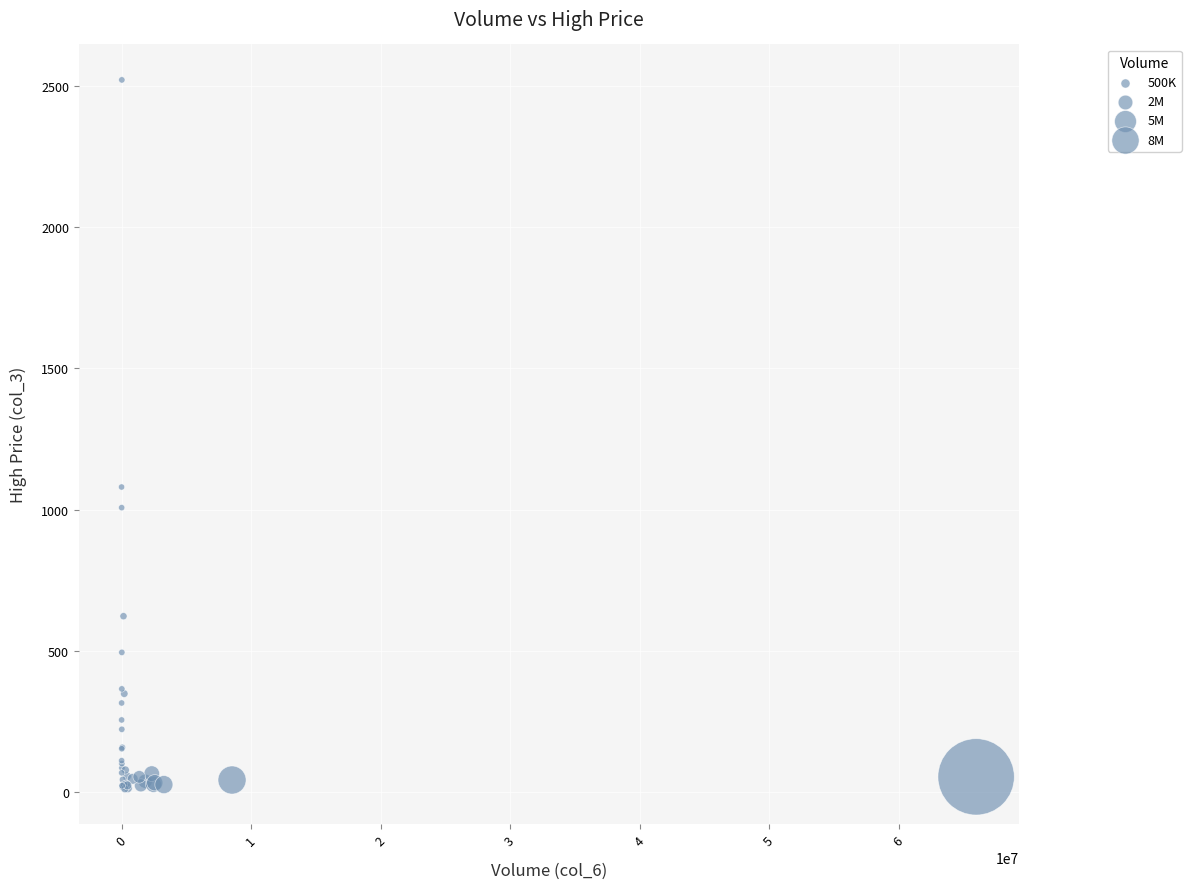

What Y value in the scatter plot is closest to 1266?

1080.0